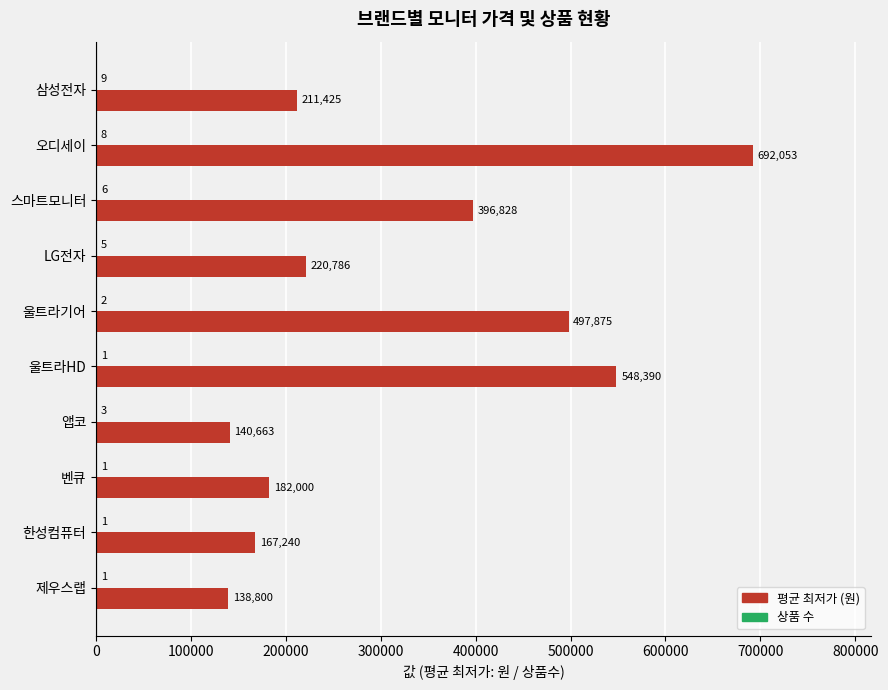

How many distinct data groups are displayed?

2